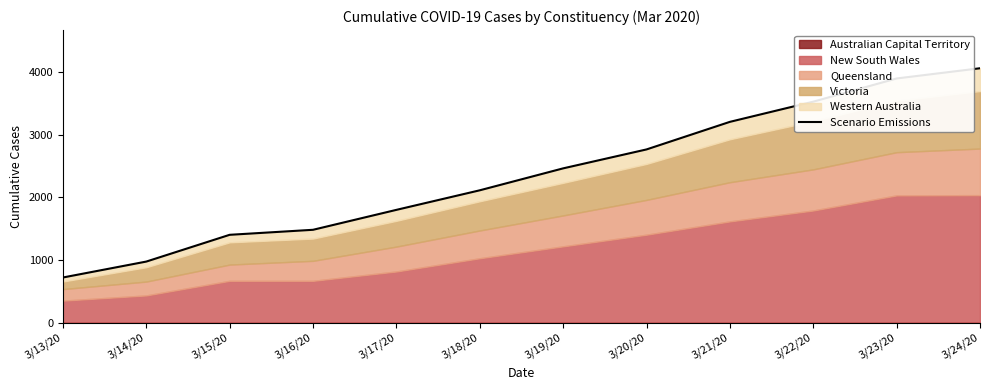

The value at 3/17/20 is 807. True or false?

False